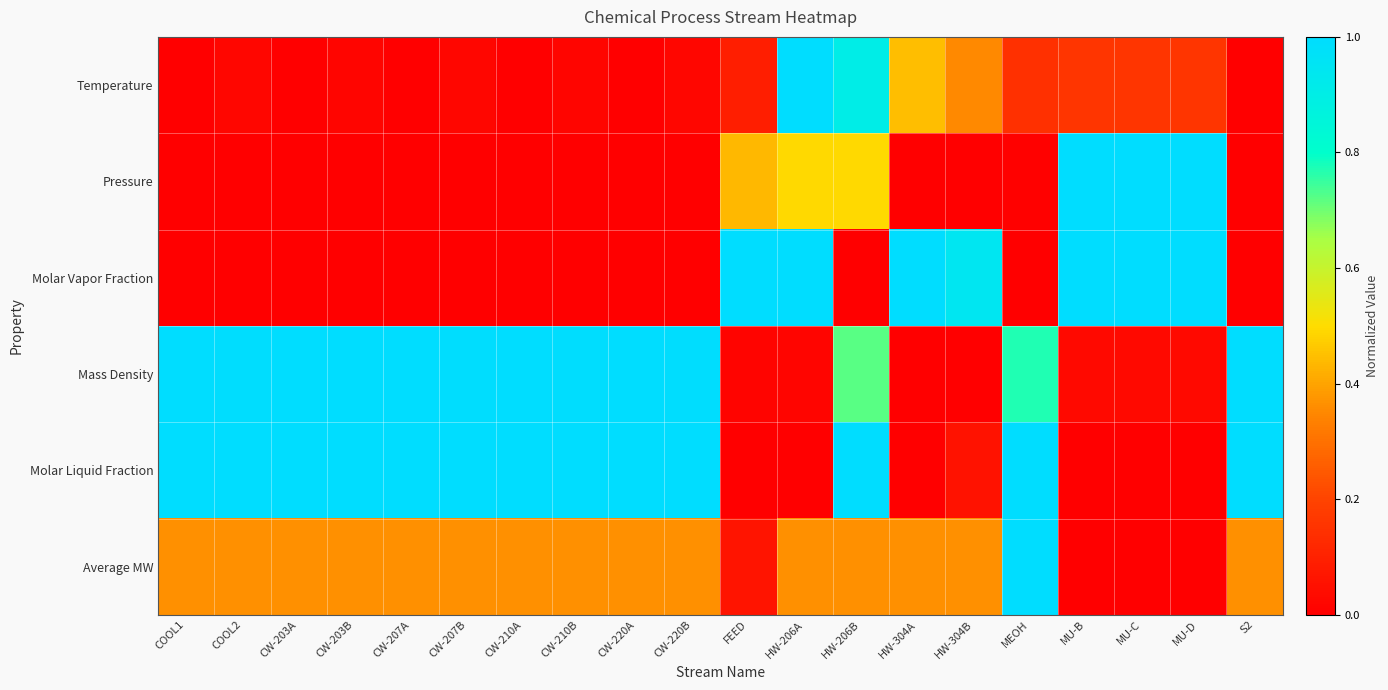

Reading right to left, list all the values displayed in this chart.

Temperature: S2=0.0	MU-D=0.2	MU-C=0.2	MU-B=0.2	MEOH=0.1	HW-304B=0.4	HW-304A=0.4	HW-206B=0.9	HW-206A=1.0	FEED=0.1	CW-220B=0.0	CW-220A=0.0	CW-210B=0.0	CW-210A=0.0	CW-207B=0.0	CW-207A=0.0	CW-203B=0.0	CW-203A=0.0	COOL2=0.0	COOL1=0.0
Pressure: S2=0.0	MU-D=1.0	MU-C=1.0	MU-B=1.0	MEOH=0.0	HW-304B=0.0	HW-304A=0.0	HW-206B=0.5	HW-206A=0.5	FEED=0.4	CW-220B=0.0	CW-220A=0.0	CW-210B=0.0	CW-210A=0.0	CW-207B=0.0	CW-207A=0.0	CW-203B=0.0	CW-203A=0.0	COOL2=0.0	COOL1=0.0
Molar Vapor Fraction: S2=0.0	MU-D=1.0	MU-C=1.0	MU-B=1.0	MEOH=0.0	HW-304B=0.9	HW-304A=1.0	HW-206B=0.0	HW-206A=1.0	FEED=1.0	CW-220B=0.0	CW-220A=0.0	CW-210B=0.0	CW-210A=0.0	CW-207B=0.0	CW-207A=0.0	CW-203B=0.0	CW-203A=0.0	COOL2=0.0	COOL1=0.0
Mass Density: S2=1.0	MU-D=0.0	MU-C=0.0	MU-B=0.0	MEOH=0.8	HW-304B=0.0	HW-304A=0.0	HW-206B=0.7	HW-206A=0.0	FEED=0.0	CW-220B=1.0	CW-220A=1.0	CW-210B=1.0	CW-210A=1.0	CW-207B=1.0	CW-207A=1.0	CW-203B=1.0	CW-203A=1.0	COOL2=1.0	COOL1=1.0
Molar Liquid Fraction: S2=1.0	MU-D=0.0	MU-C=0.0	MU-B=0.0	MEOH=1.0	HW-304B=0.1	HW-304A=0.0	HW-206B=1.0	HW-206A=0.0	FEED=0.0	CW-220B=1.0	CW-220A=1.0	CW-210B=1.0	CW-210A=1.0	CW-207B=1.0	CW-207A=1.0	CW-203B=1.0	CW-203A=1.0	COOL2=1.0	COOL1=1.0
Average MW: S2=0.4	MU-D=0.0	MU-C=0.0	MU-B=0.0	MEOH=1.0	HW-304B=0.4	HW-304A=0.4	HW-206B=0.4	HW-206A=0.4	FEED=0.1	CW-220B=0.4	CW-220A=0.4	CW-210B=0.4	CW-210A=0.4	CW-207B=0.4	CW-207A=0.4	CW-203B=0.4	CW-203A=0.4	COOL2=0.4	COOL1=0.4